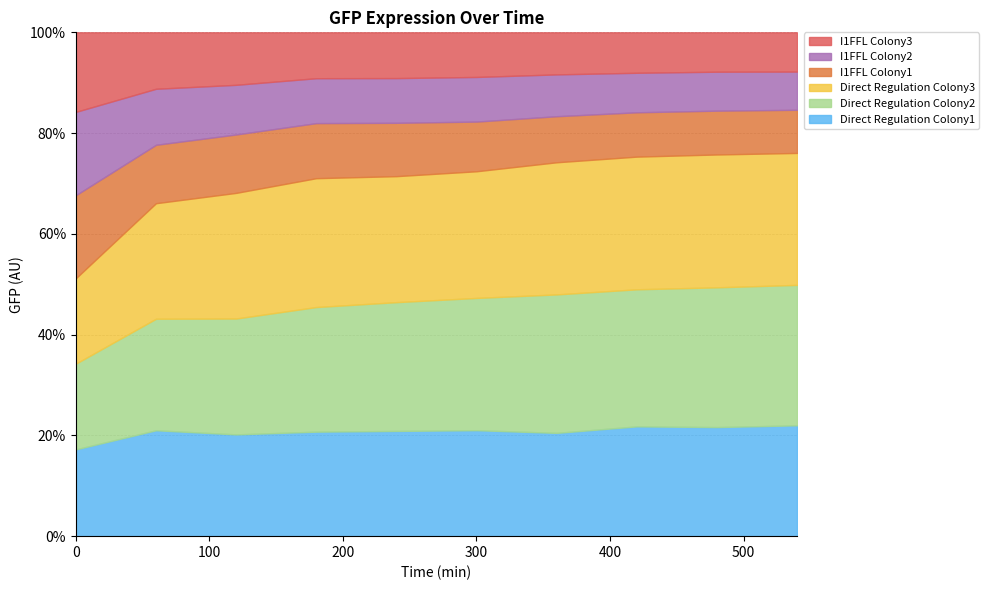

Rank the series at 420 from highest to lowest value.

Direct Regulation Colony2, Direct Regulation Colony3, Direct Regulation Colony1, I1FFL Colony1, I1FFL Colony3, I1FFL Colony2